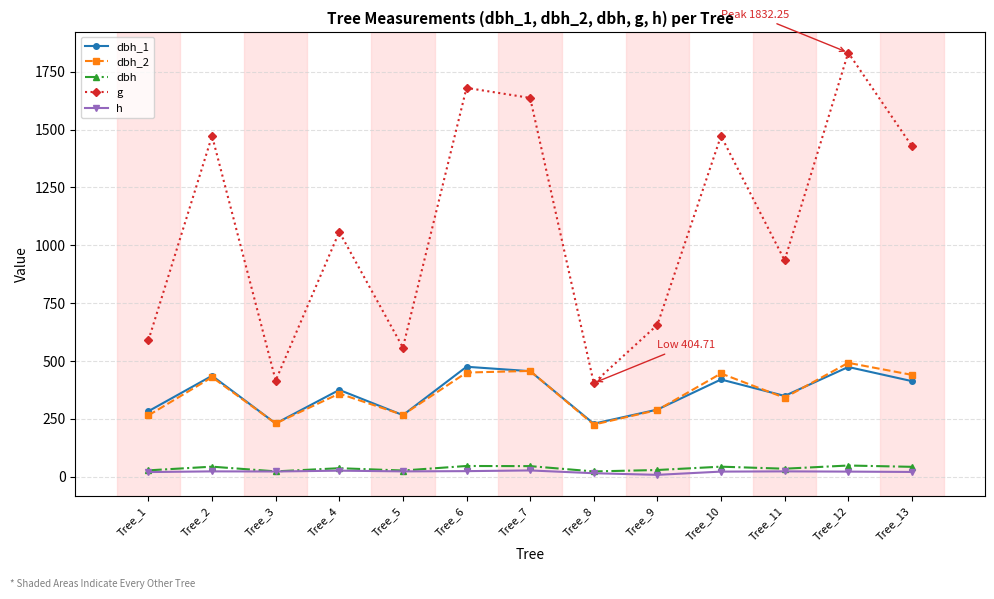

What is the minimum value for dbh_1?

229.0